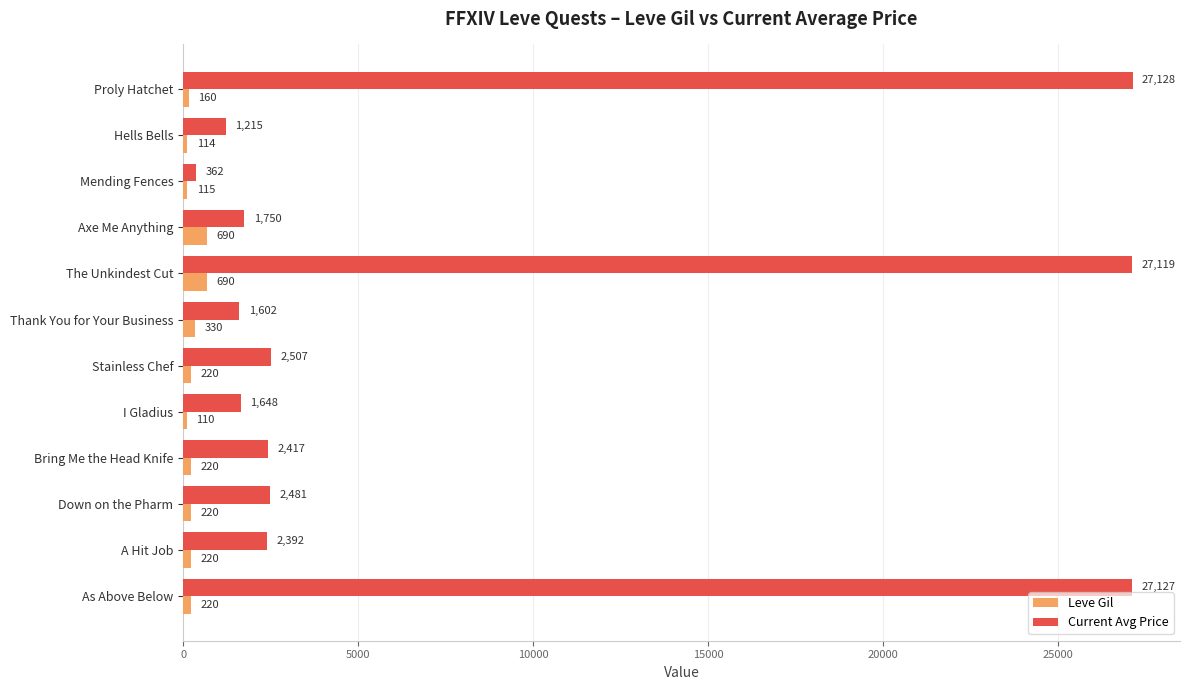

List the series in order of their peak value, highest first.

Current Avg Price, Leve Gil